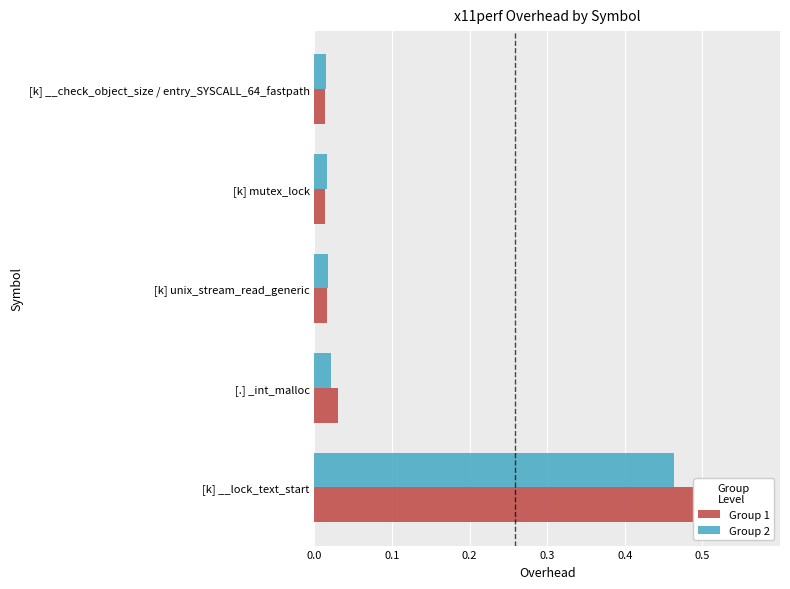

Reading left to right, list all the values displayed in this chart.

Group 1: 0.6	0.0	0.0	0.0	0.0
Group 2: 0.5	0.0	0.0	0.0	0.0